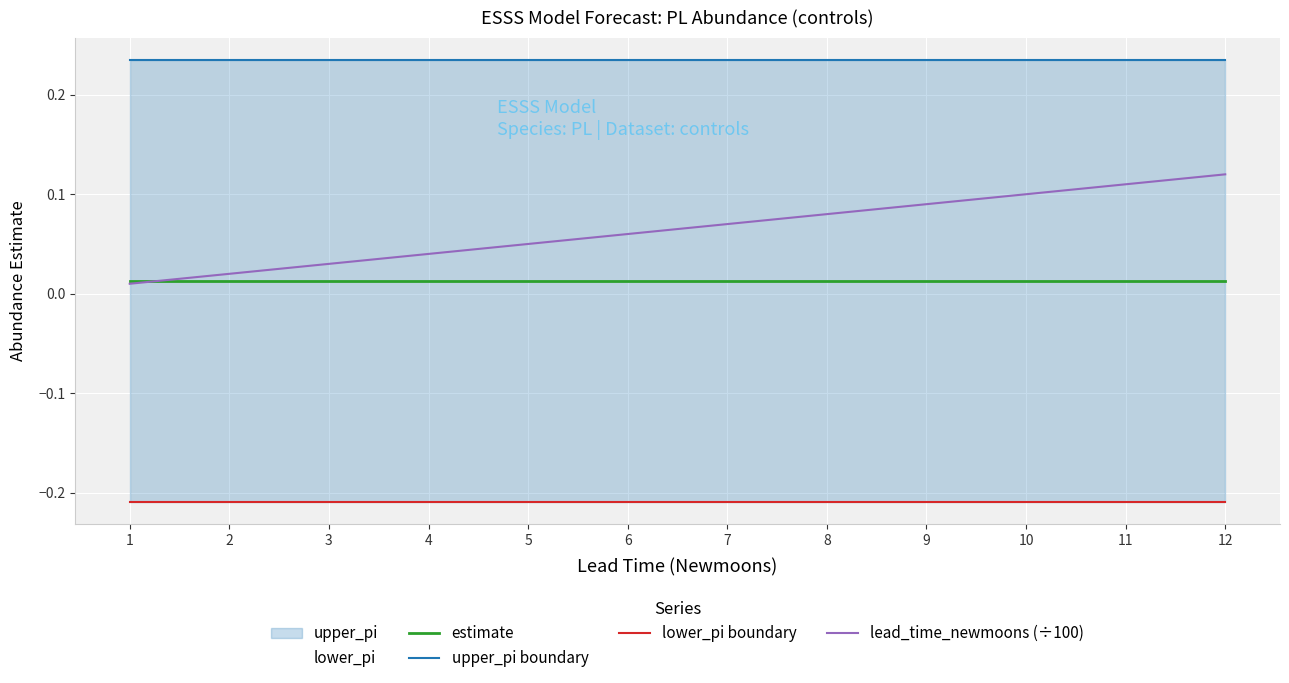

What are all the series names shown in the legend?

estimate, upper_pi boundary, lower_pi boundary, lead_time_newmoons (÷100)